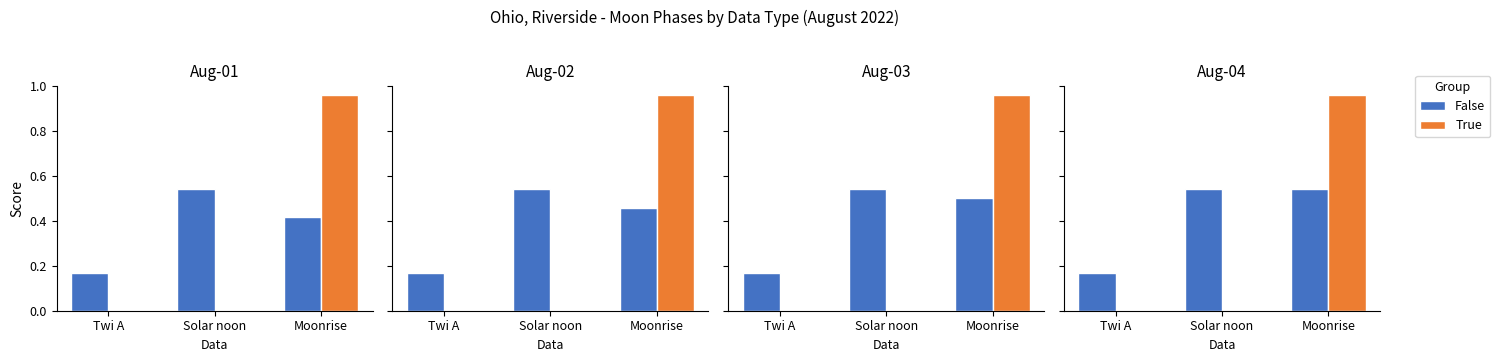

Is the value of False at Solar noon greater than the value of True at Moonrise?

No